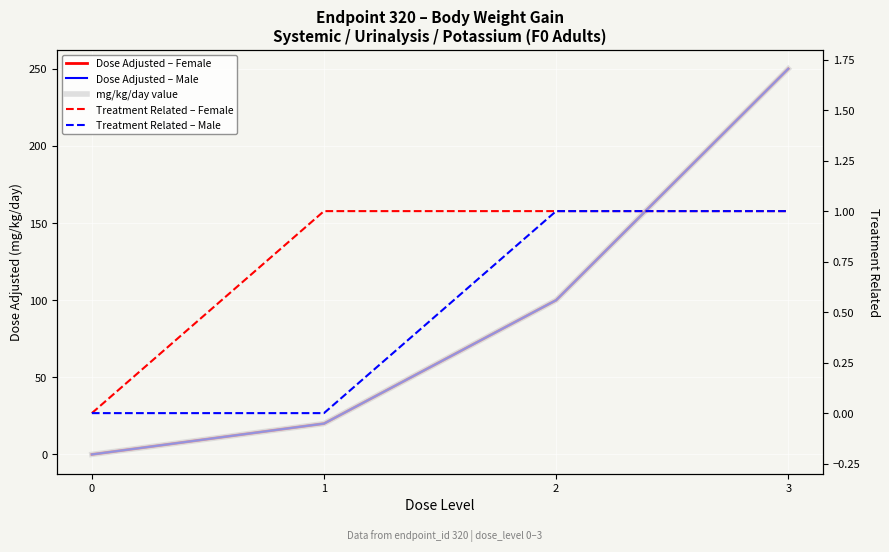

List the labels in order of Treatment Related – Male value, smallest first.

0, 1, 2, 3